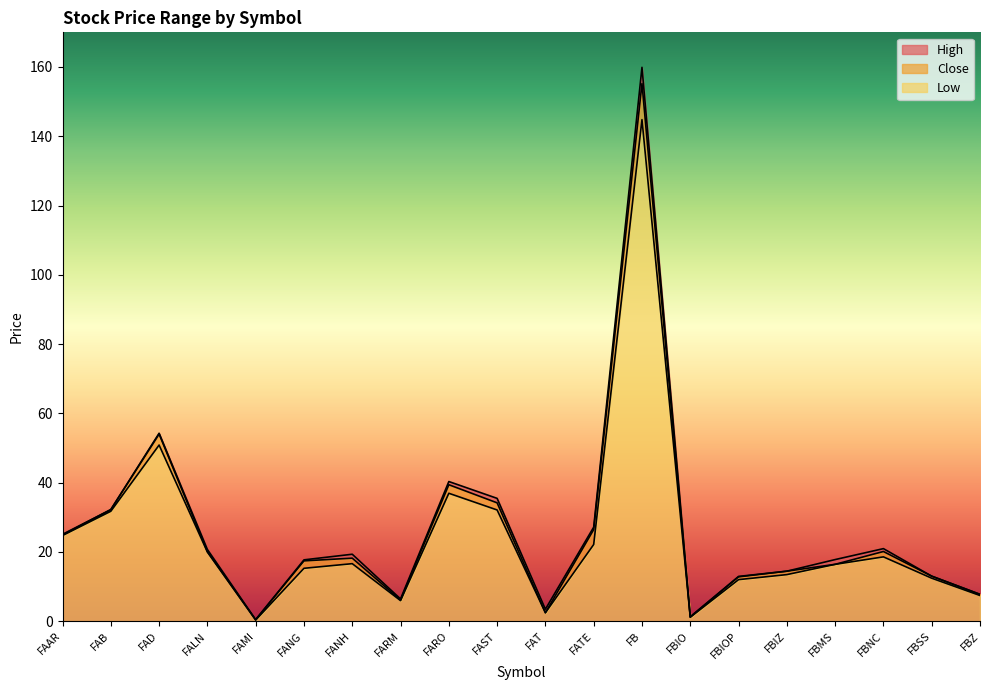

Which series changed the most between FARO and FBIOP?

High